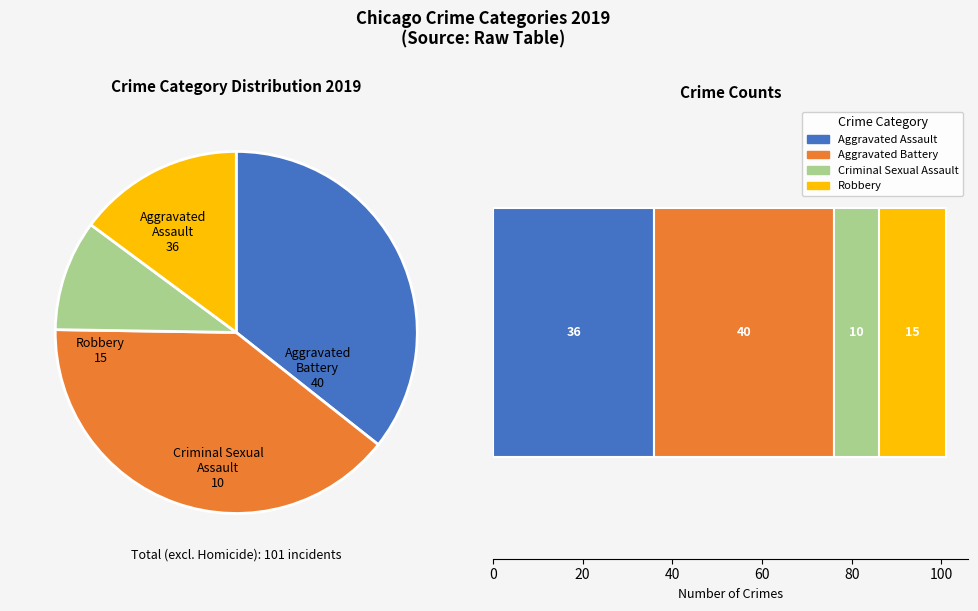

Which category has the smallest portion of the pie?

Criminal Sexual Assault